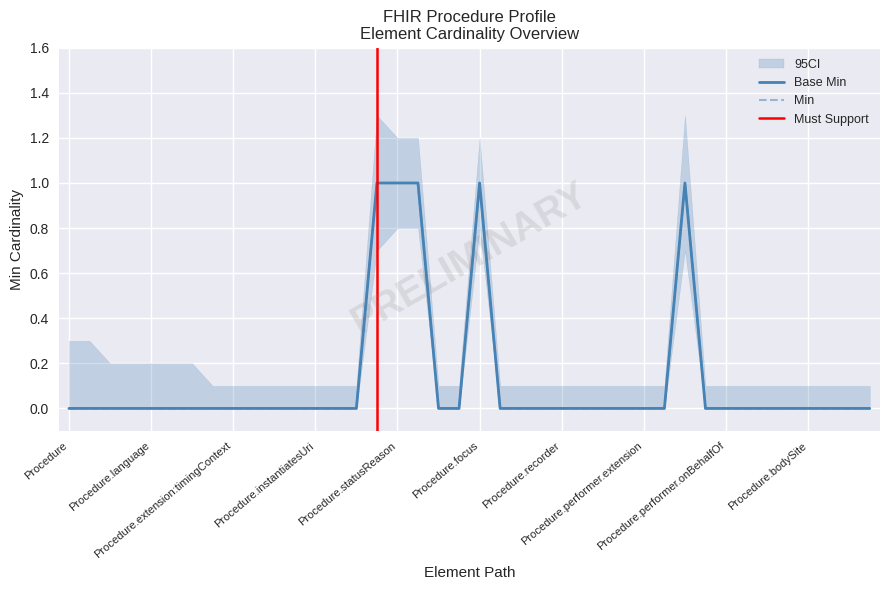

Reading left to right, what are all the values shown in this chart?

Base Min: 0	0	0	0	0	0	0	0	0	0	0	0	0	0	0	1	1	1	0	0	1	0	0	0	0	0	0	0	0	0	1	0	0	0	0	0	0	0	0	0
Min: 0	0	0	0	0	0	0	0	0	0	0	0	0	0	0	1	1	1	0	0	1	0	0	0	0	0	0	0	0	0	1	0	0	0	0	0	0	0	0	0